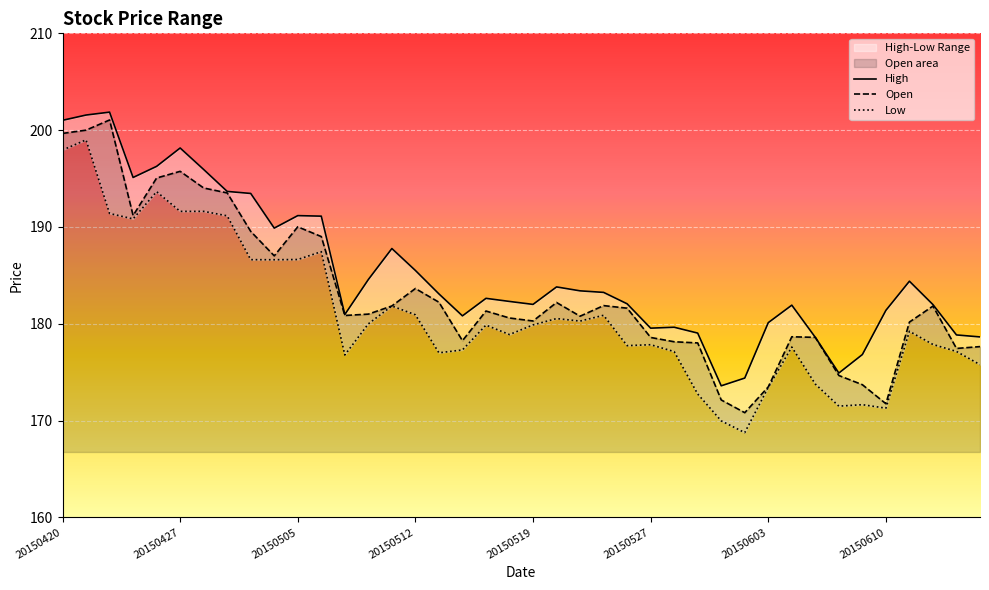

True or false: Low and Open cross at least once.

False